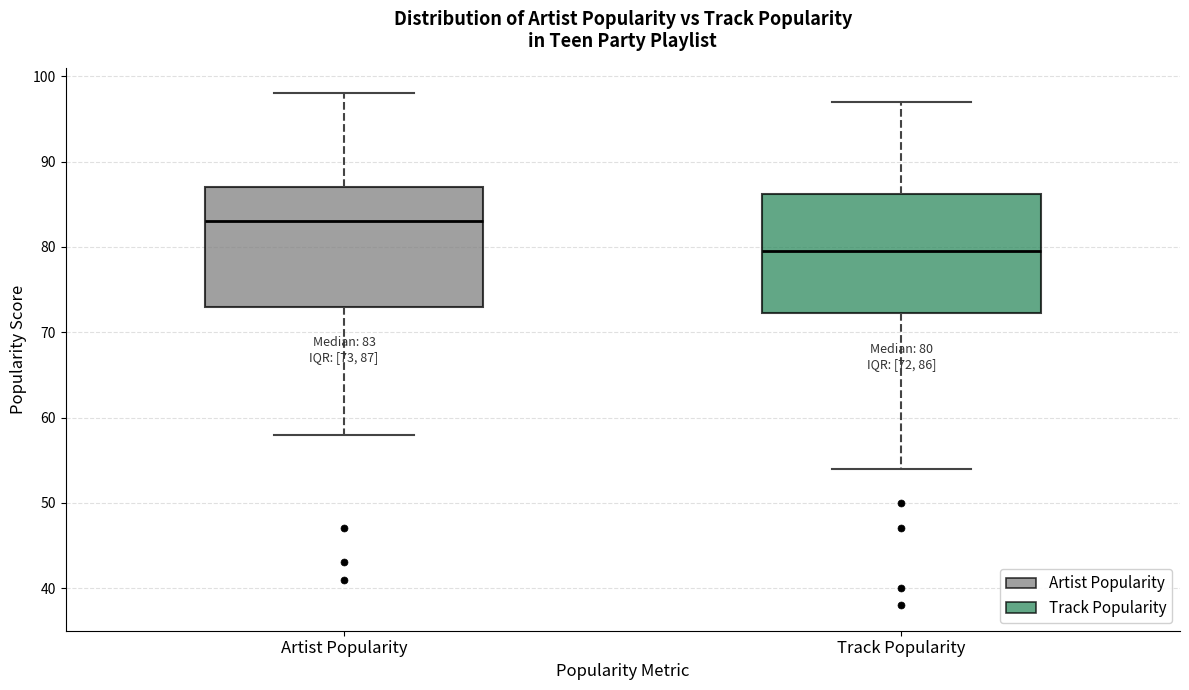

Which box's median line is the highest?

Artist Popularity